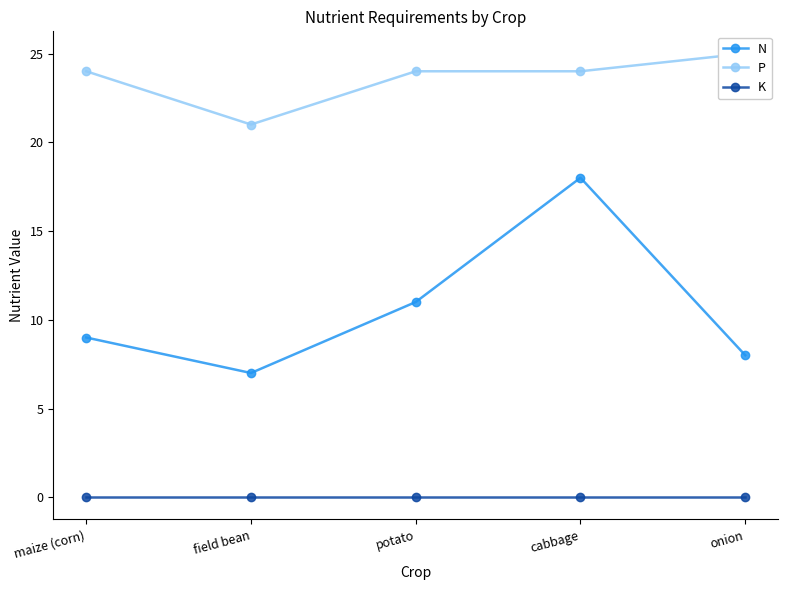

Reading right to left, extract all data points from this chart.

N: 8	18	11	7	9
P: 25	24	24	21	24
K: 0	0	0	0	0